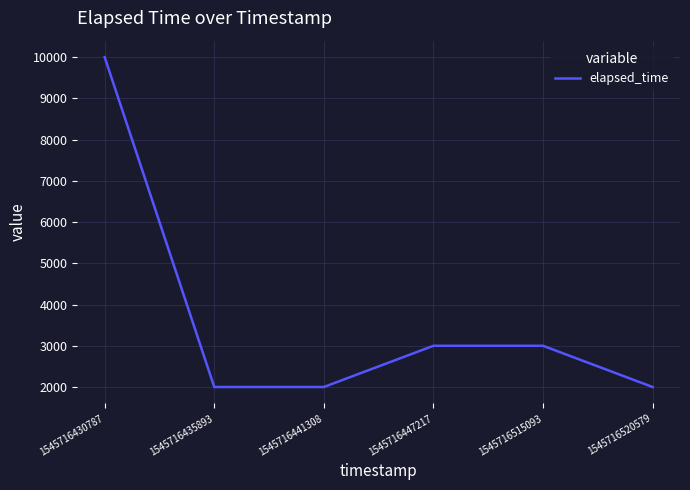

How many distinct data groups are displayed?

1